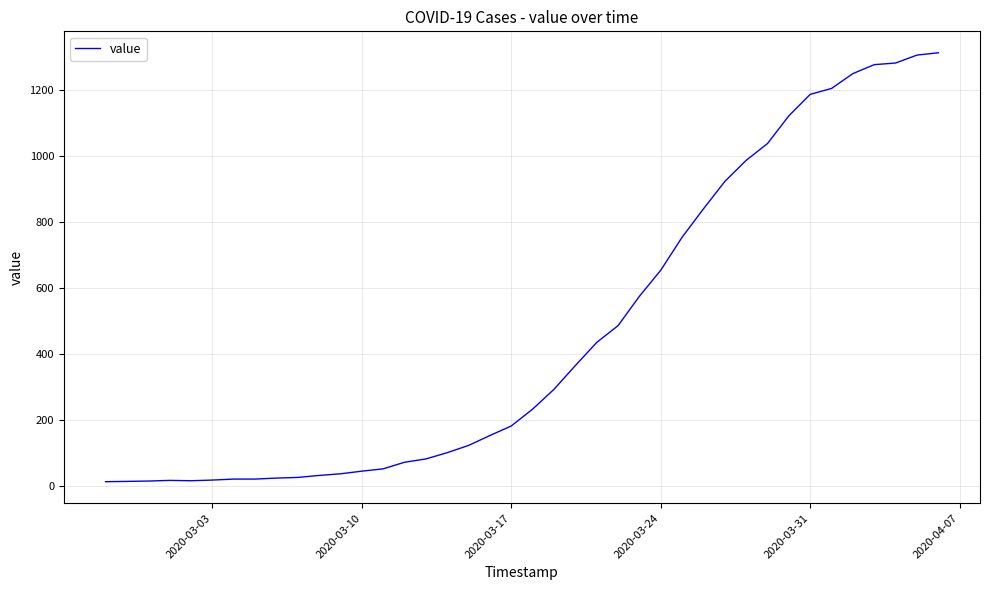

What is the maximum value shown in the chart?

1313